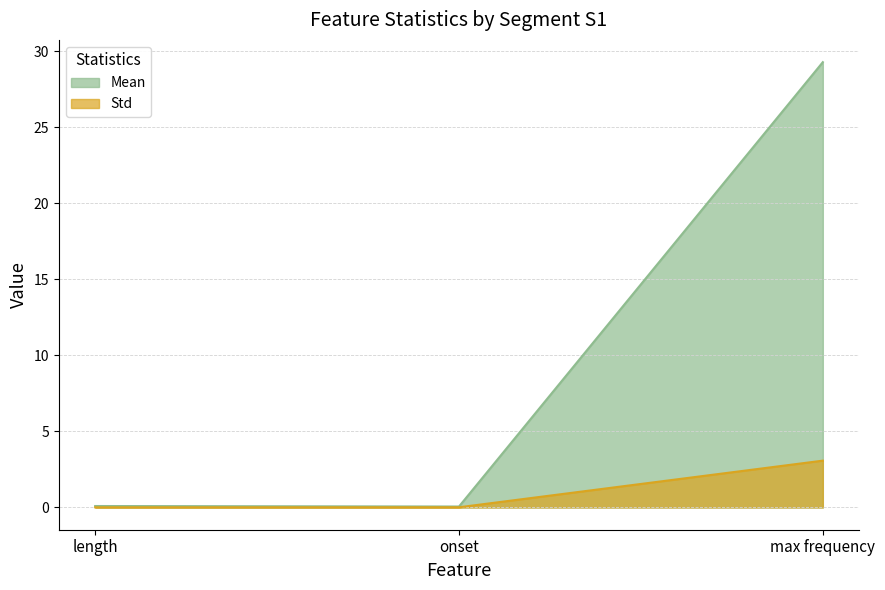

What is the total value across all series at max frequency?

32.4